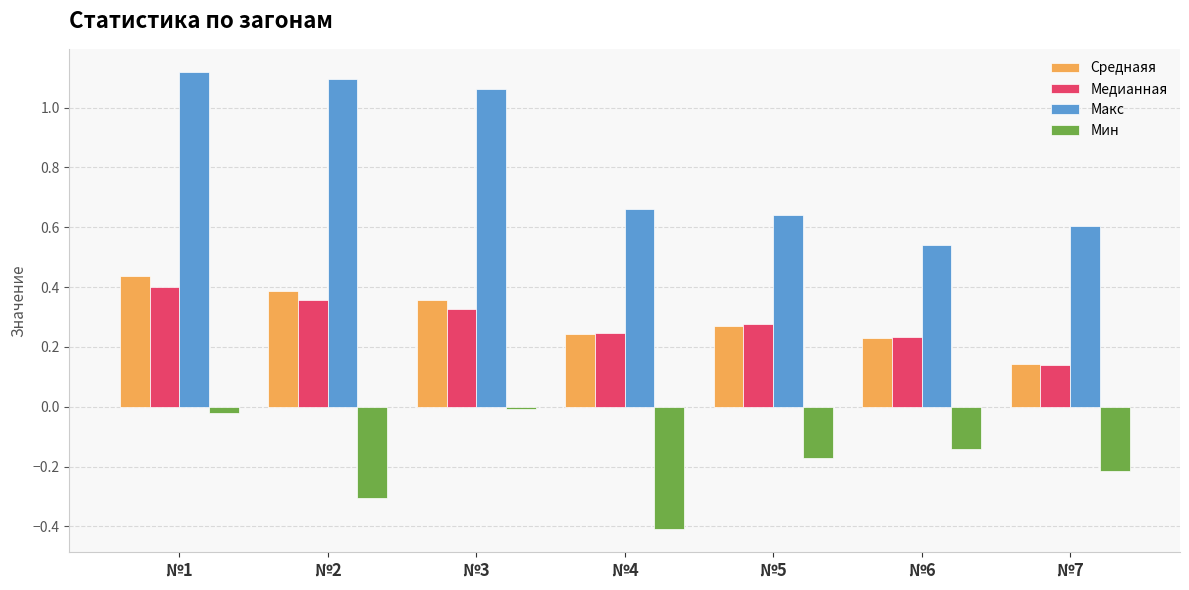

How many distinct data groups are displayed?

4